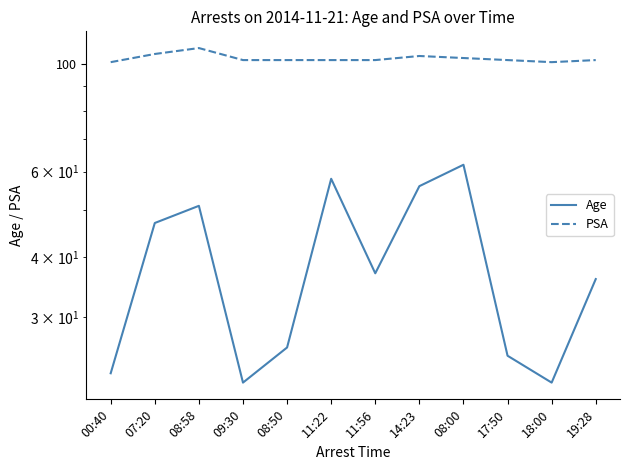

True or false: PSA and Age intersect in this chart.

False